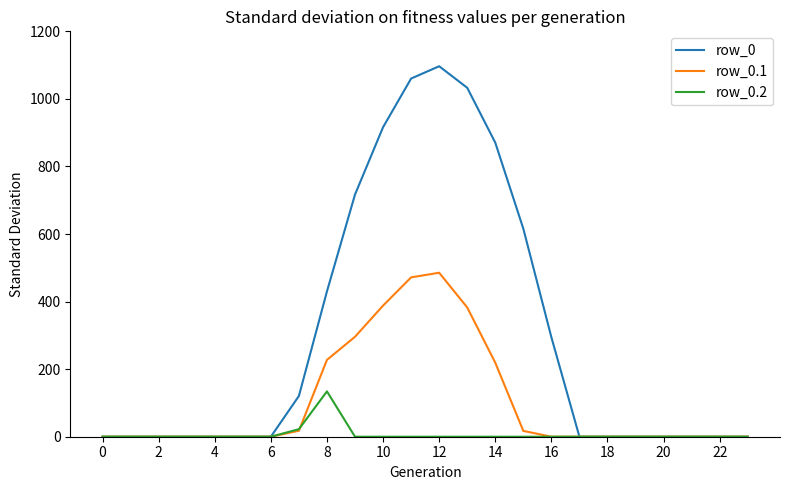

Which series has the largest total across all categories?

row_0